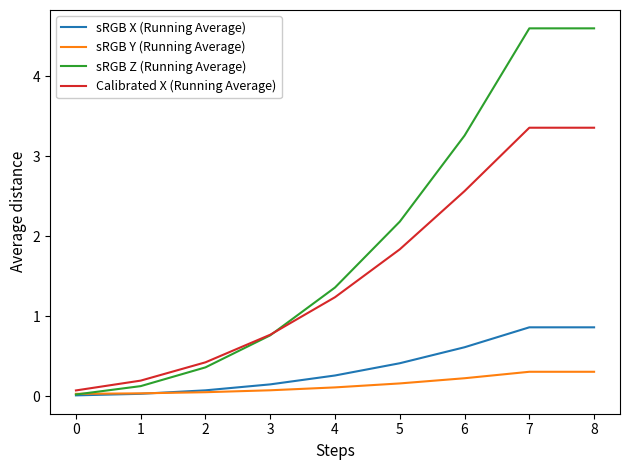

At 7, list the series in order from largest to smallest.

sRGB Z (Running Average), Calibrated X (Running Average), sRGB X (Running Average), sRGB Y (Running Average)